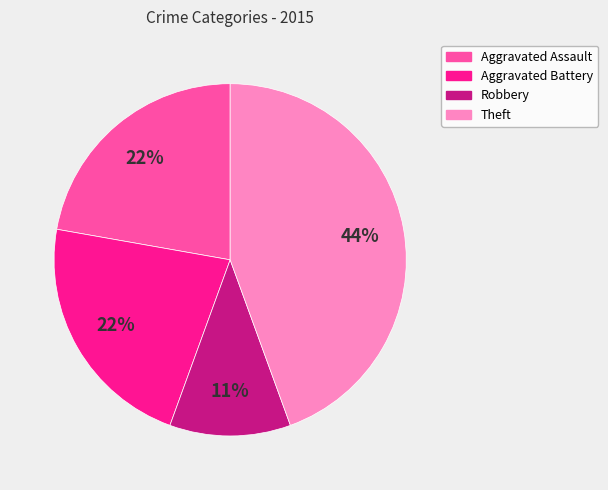

Count the number of slices in the pie.

4